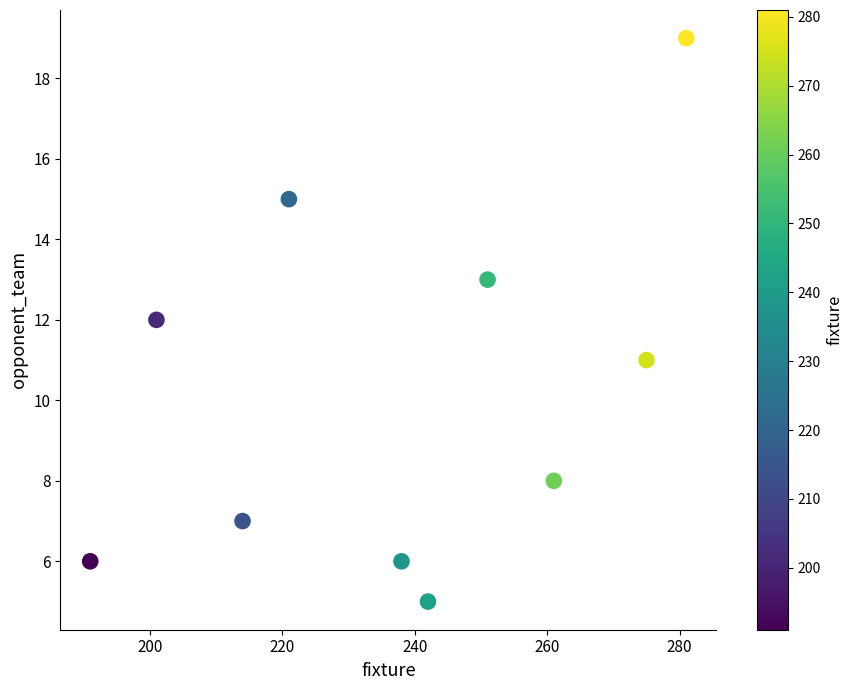

What is the range of X values (max minus min)?

90